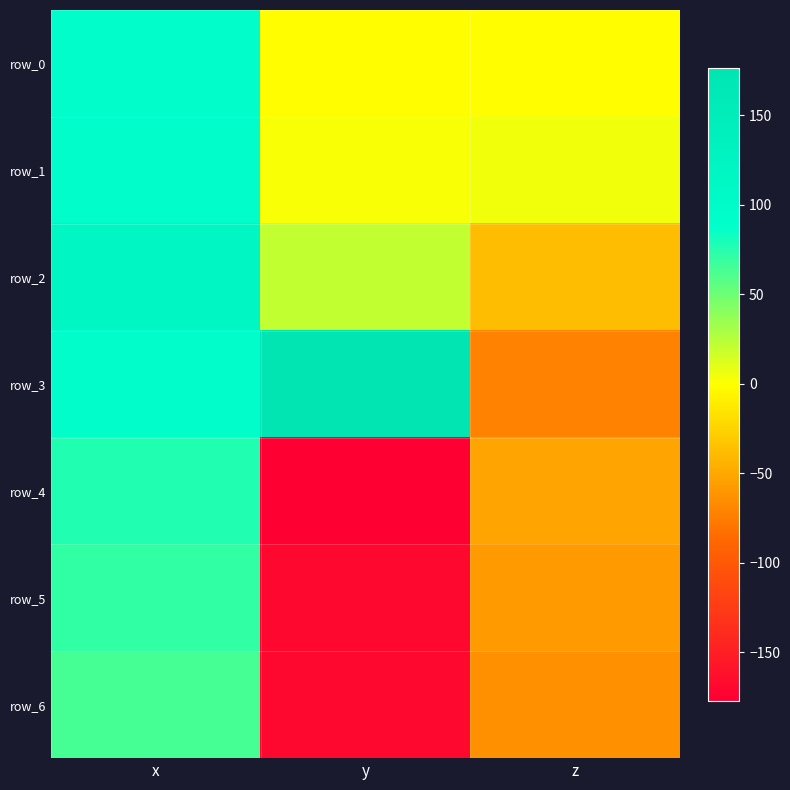

At how many categories does at least one series exceed 11?

2